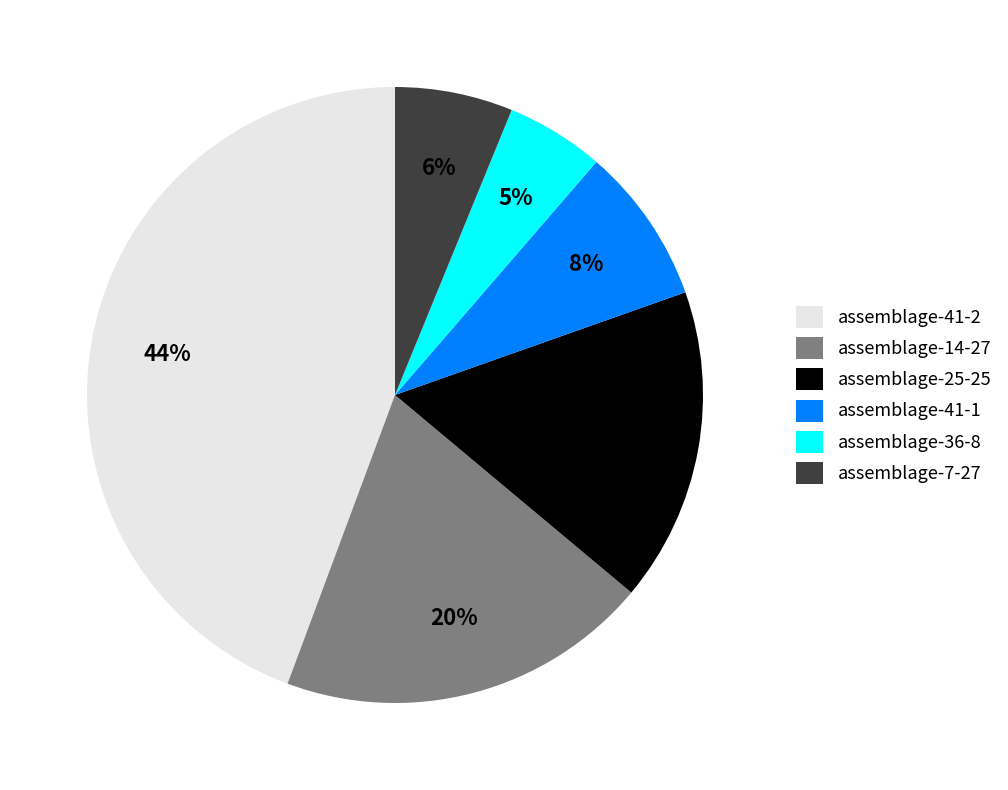

Between assemblage-41-2 and assemblage-14-27, which is larger?

assemblage-41-2